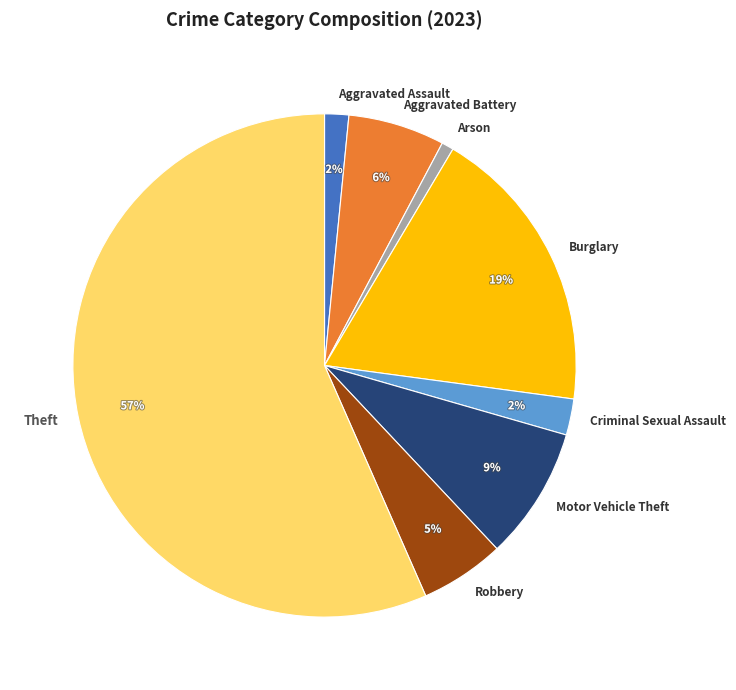

To the nearest percent, what percentage of the pie is Aggravated Assault?

2%